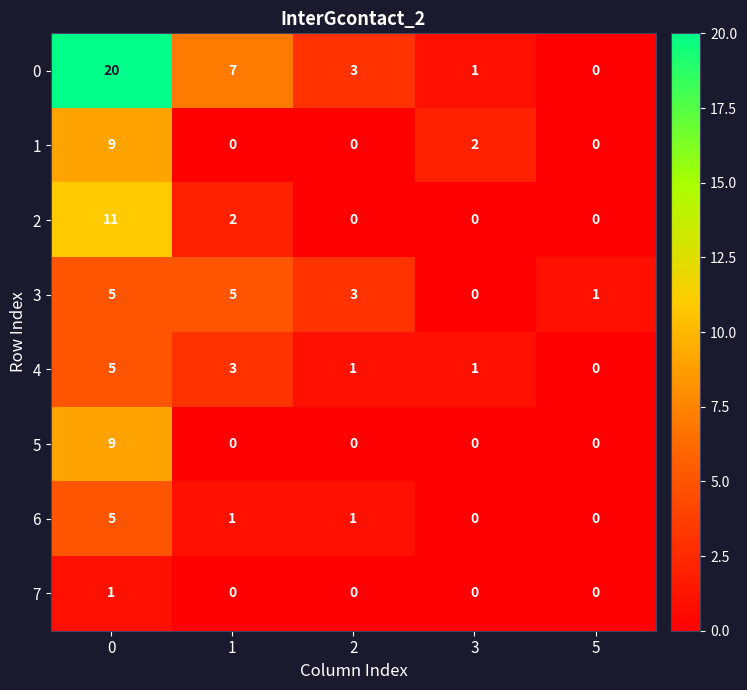

What is the difference between the highest and lowest values at 0?

19